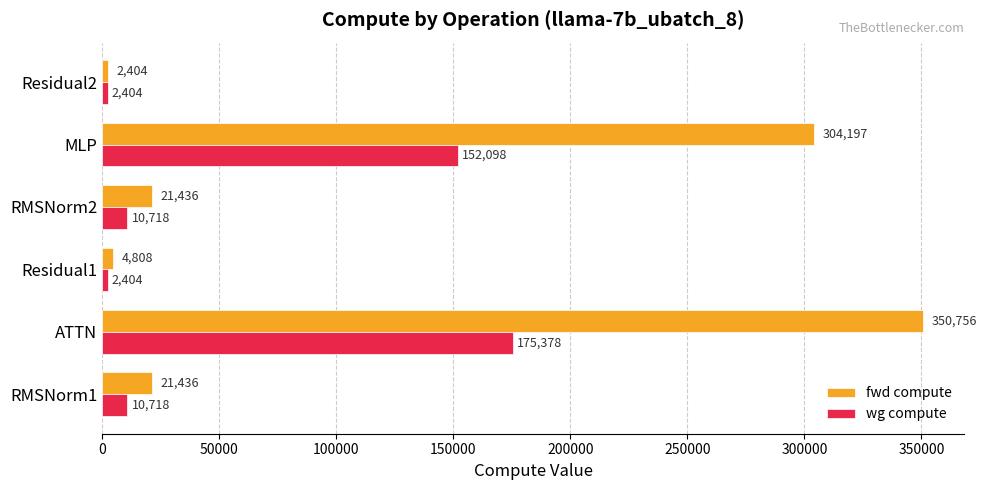

Is the value of wg compute at RMSNorm1 greater than the value of fwd compute at MLP?

No